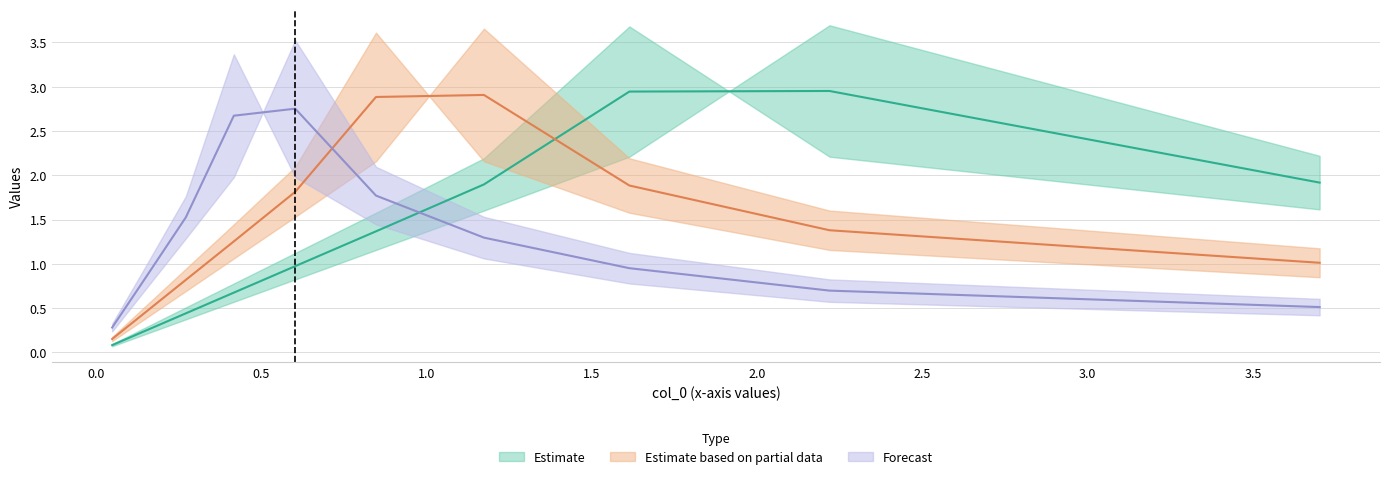

Read the col_6 value at 2.219383728243173.

0.6